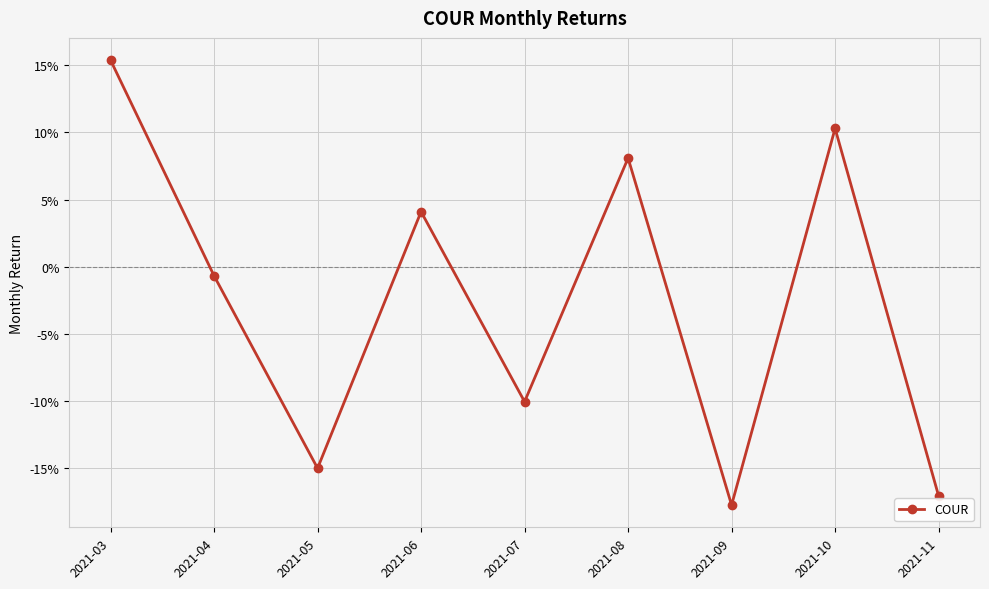

Is it true that the value at 2021-10 is 0.1?

True